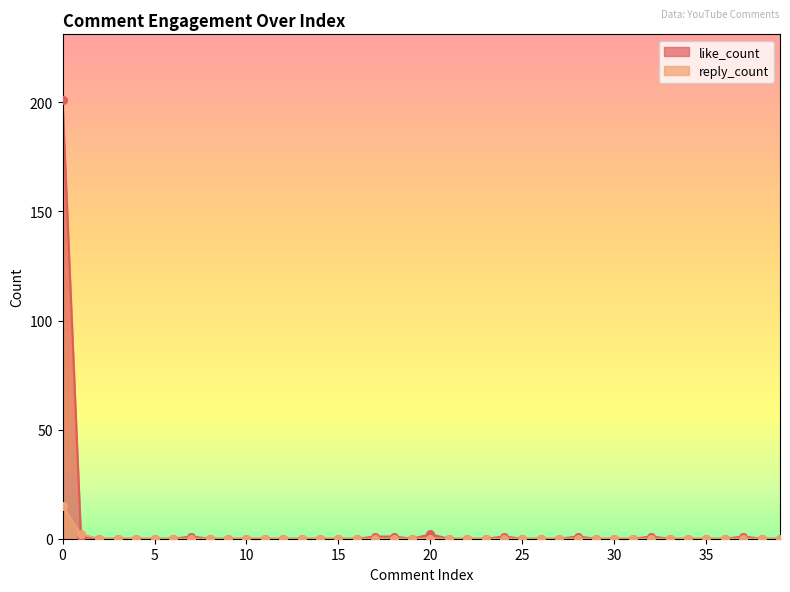

Which series contains the lowest Y value?

like_count